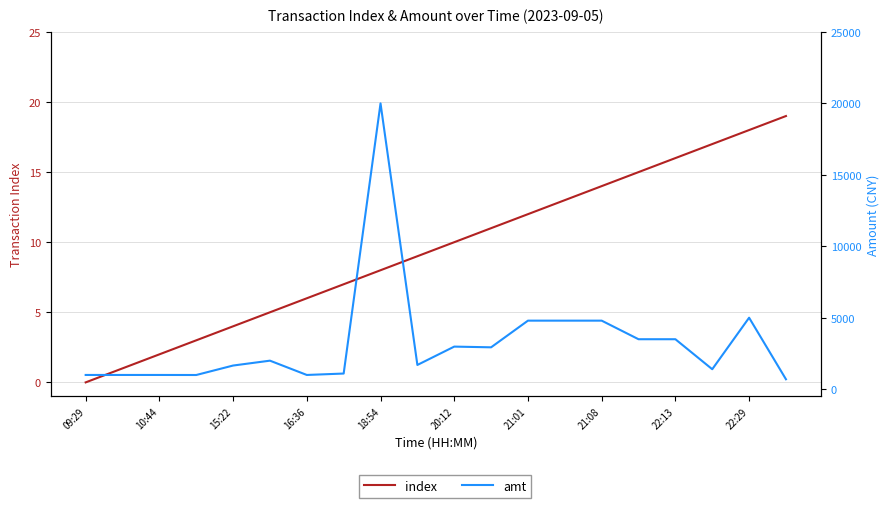

Between 19 and 18:54, which is larger?

19